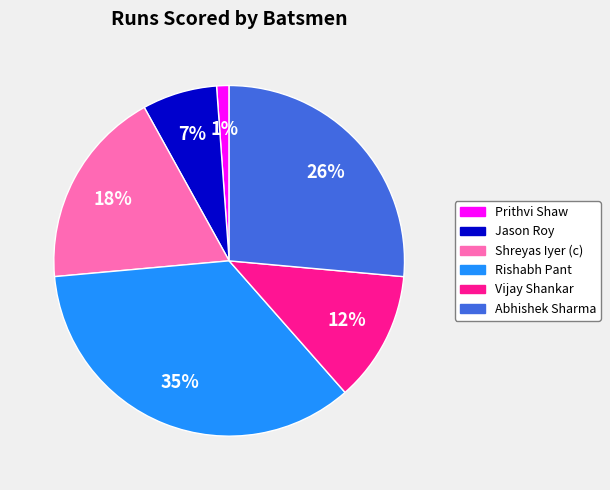

Rank the categories by value from lowest to highest.

Prithvi Shaw, Jason Roy, Vijay Shankar, Shreyas Iyer (c), Abhishek Sharma, Rishabh Pant